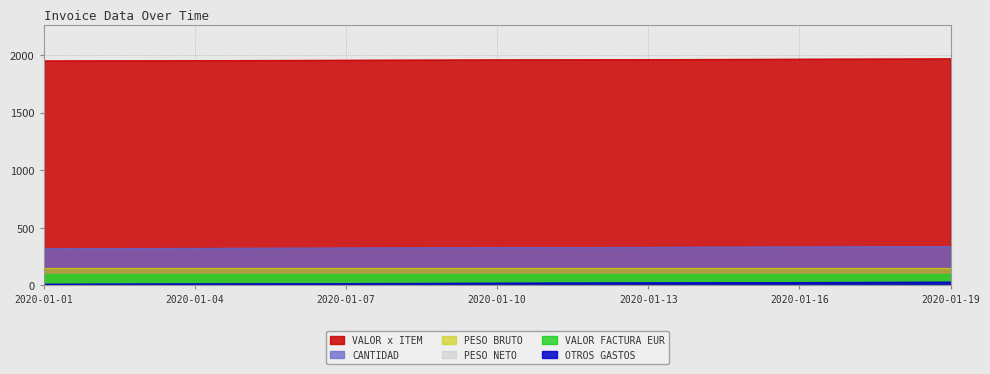

Where does the CANTIDAD series first go above 329?

2020-01-11